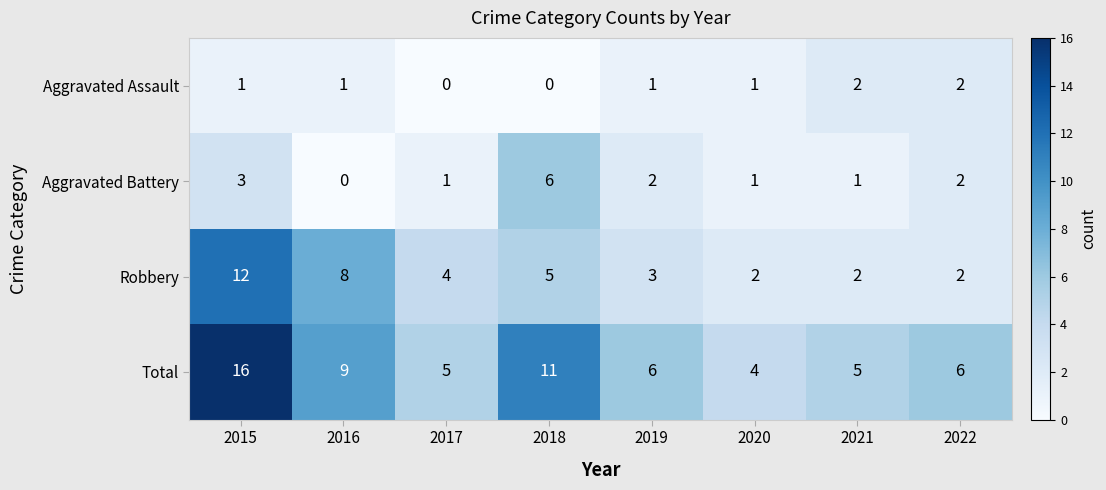

Is it true that Robbery equals 12 at 2016?

False